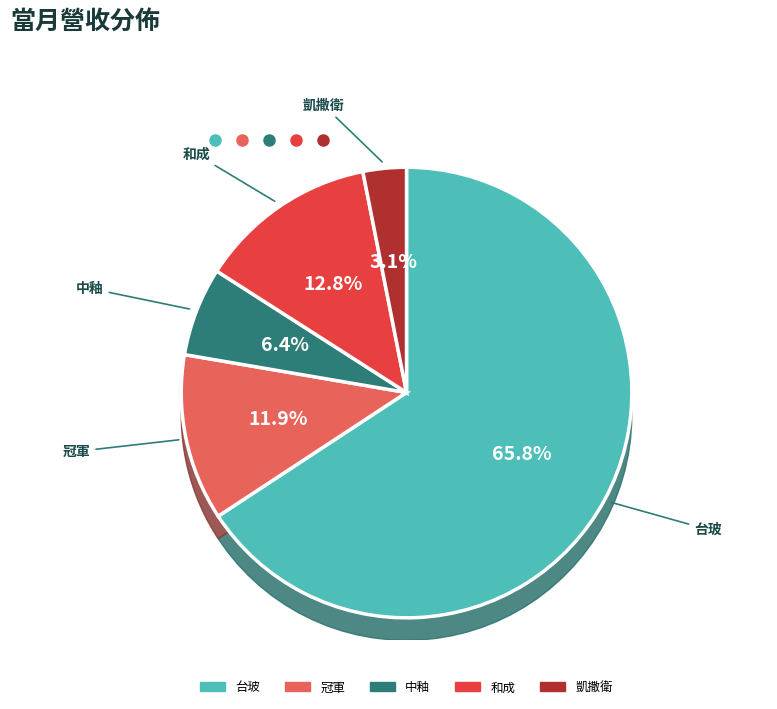

True or false: 台玻 accounts for 66% of the total.

True